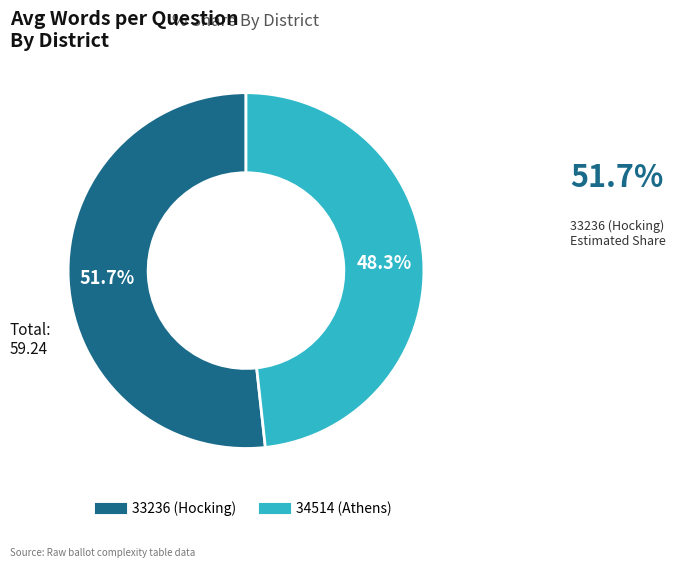

To the nearest percent, what is the difference between the largest and smallest slice percentages?

3%